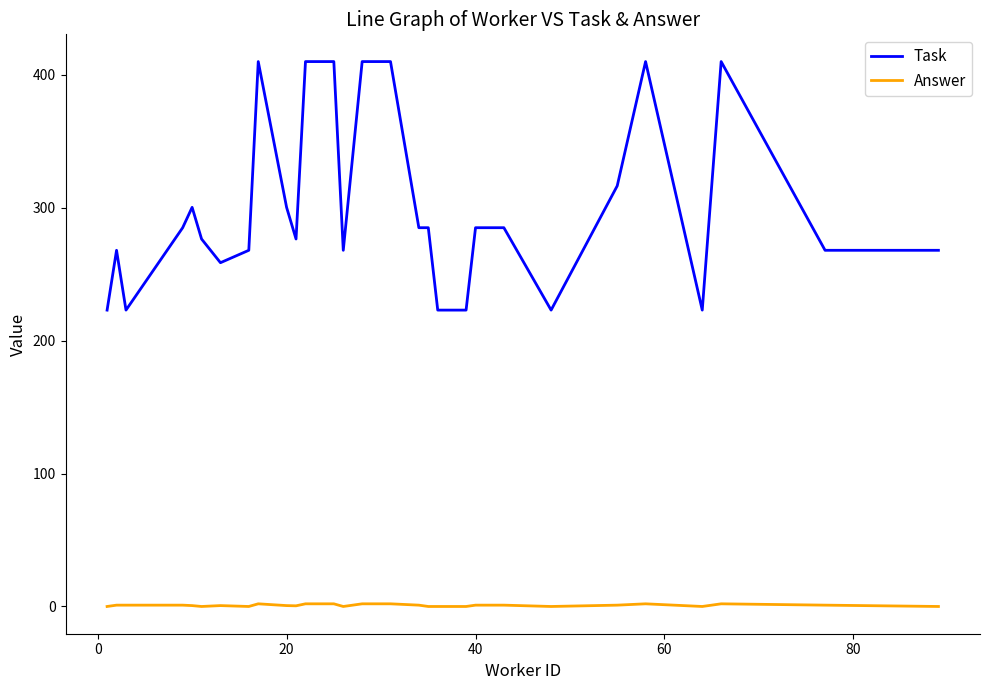

True or false: Answer and Task cross at least once.

False